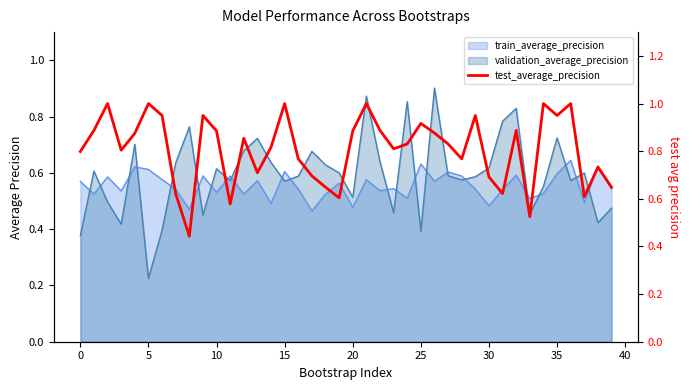

What is the difference between the values at 29 and 11?

0.4